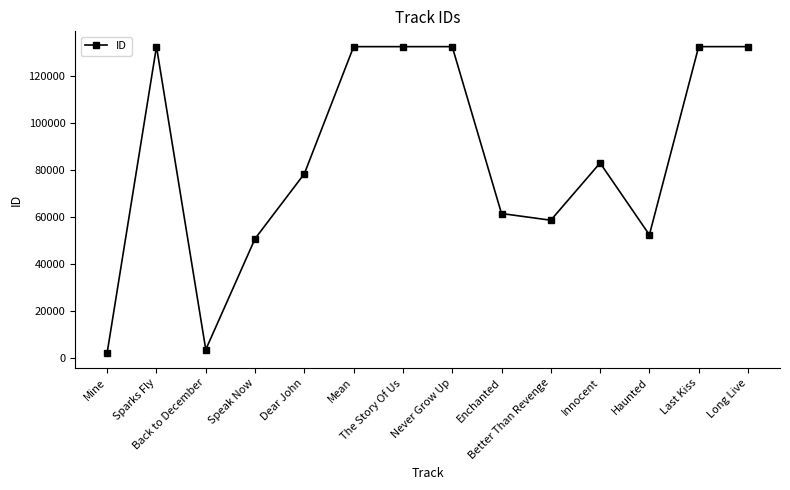

What is the sum of all values?

1188026